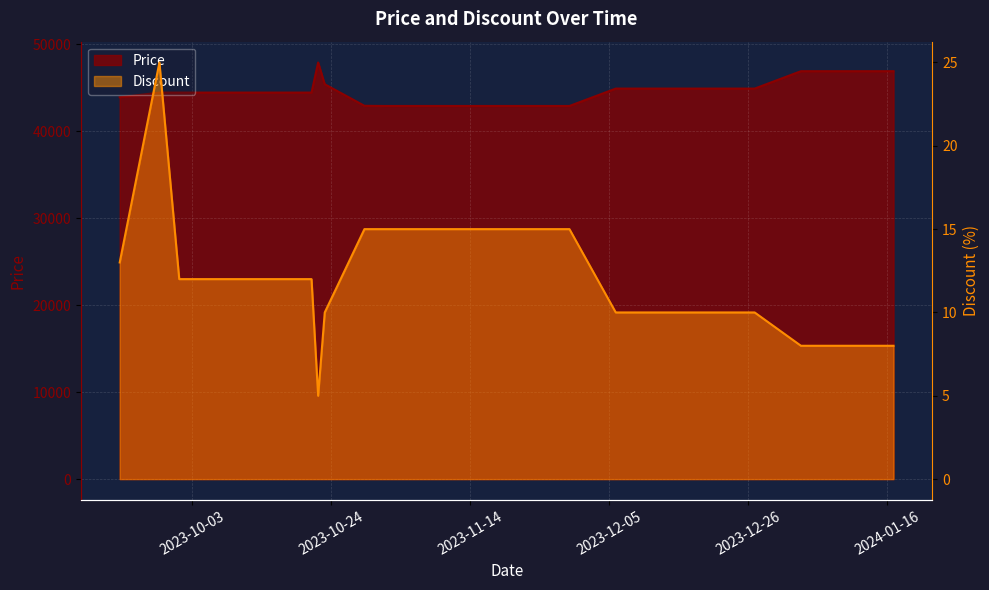

At which category does Discount reach its first local valley?

2023-10-22